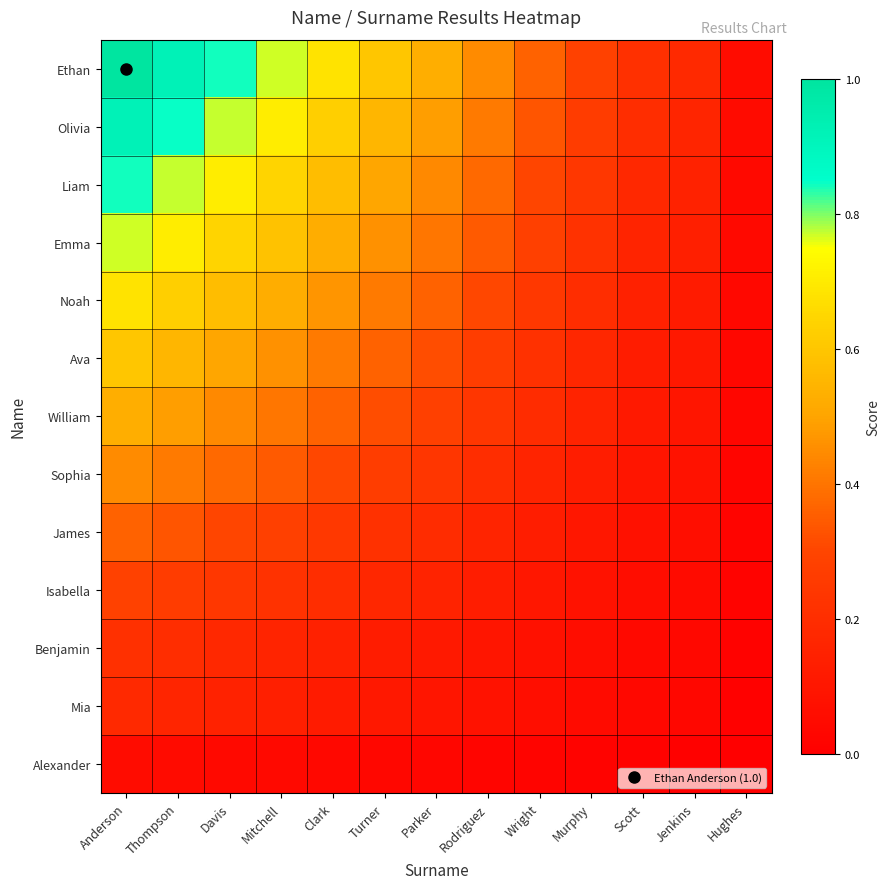

Reading right to left, list all the values displayed in this chart.

Ethan: Hughes=0.1	Jenkins=0.2	Scott=0.2	Murphy=0.3	Wright=0.4	Rodriguez=0.4	Parker=0.5	Turner=0.6	Clark=0.7	Mitchell=0.8	Davis=0.8	Thompson=0.9	Anderson=1.0
Olivia: Hughes=0.1	Jenkins=0.2	Scott=0.2	Murphy=0.3	Wright=0.3	Rodriguez=0.4	Parker=0.5	Turner=0.6	Clark=0.6	Mitchell=0.7	Davis=0.8	Thompson=0.8	Anderson=0.9
Liam: Hughes=0.0	Jenkins=0.2	Scott=0.2	Murphy=0.2	Wright=0.3	Rodriguez=0.4	Parker=0.4	Turner=0.5	Clark=0.6	Mitchell=0.6	Davis=0.7	Thompson=0.8	Anderson=0.8
Emma: Hughes=0.0	Jenkins=0.1	Scott=0.2	Murphy=0.2	Wright=0.3	Rodriguez=0.3	Parker=0.4	Turner=0.5	Clark=0.5	Mitchell=0.6	Davis=0.6	Thompson=0.7	Anderson=0.8
Noah: Hughes=0.0	Jenkins=0.1	Scott=0.1	Murphy=0.2	Wright=0.2	Rodriguez=0.3	Parker=0.4	Turner=0.4	Clark=0.5	Mitchell=0.5	Davis=0.6	Thompson=0.6	Anderson=0.7
Ava: Hughes=0.0	Jenkins=0.1	Scott=0.1	Murphy=0.2	Wright=0.2	Rodriguez=0.3	Parker=0.3	Turner=0.4	Clark=0.4	Mitchell=0.5	Davis=0.5	Thompson=0.6	Anderson=0.6
William: Hughes=0.0	Jenkins=0.1	Scott=0.1	Murphy=0.2	Wright=0.2	Rodriguez=0.2	Parker=0.3	Turner=0.3	Clark=0.4	Mitchell=0.4	Davis=0.4	Thompson=0.5	Anderson=0.5
Sophia: Hughes=0.0	Jenkins=0.1	Scott=0.1	Murphy=0.1	Wright=0.2	Rodriguez=0.2	Parker=0.2	Turner=0.3	Clark=0.3	Mitchell=0.3	Davis=0.4	Thompson=0.4	Anderson=0.4
James: Hughes=0.0	Jenkins=0.1	Scott=0.1	Murphy=0.1	Wright=0.1	Rodriguez=0.2	Parker=0.2	Turner=0.2	Clark=0.2	Mitchell=0.3	Davis=0.3	Thompson=0.3	Anderson=0.4
Isabella: Hughes=0.0	Jenkins=0.1	Scott=0.1	Murphy=0.1	Wright=0.1	Rodriguez=0.1	Parker=0.2	Turner=0.2	Clark=0.2	Mitchell=0.2	Davis=0.2	Thompson=0.3	Anderson=0.3
Benjamin: Hughes=0.0	Jenkins=0.0	Scott=0.0	Murphy=0.1	Wright=0.1	Rodriguez=0.1	Parker=0.1	Turner=0.1	Clark=0.1	Mitchell=0.2	Davis=0.2	Thompson=0.2	Anderson=0.2
Mia: Hughes=0.0	Jenkins=0.0	Scott=0.0	Murphy=0.1	Wright=0.1	Rodriguez=0.1	Parker=0.1	Turner=0.1	Clark=0.1	Mitchell=0.1	Davis=0.2	Thompson=0.2	Anderson=0.2
Alexander: Hughes=0.0	Jenkins=0.0	Scott=0.0	Murphy=0.0	Wright=0.0	Rodriguez=0.0	Parker=0.0	Turner=0.0	Clark=0.0	Mitchell=0.0	Davis=0.0	Thompson=0.1	Anderson=0.1